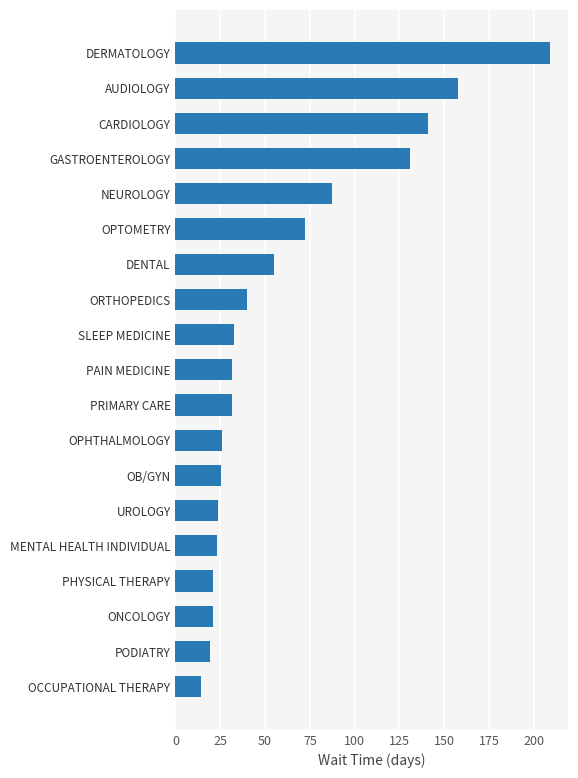

Are the bars grouped side by side (vs. stacked)?

No